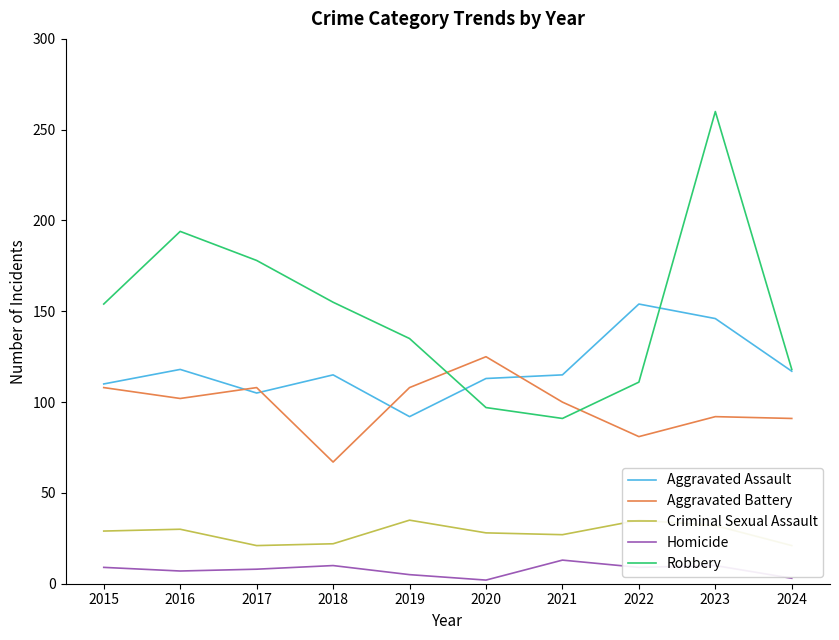

At which category is the sum across all series the highest?

2023